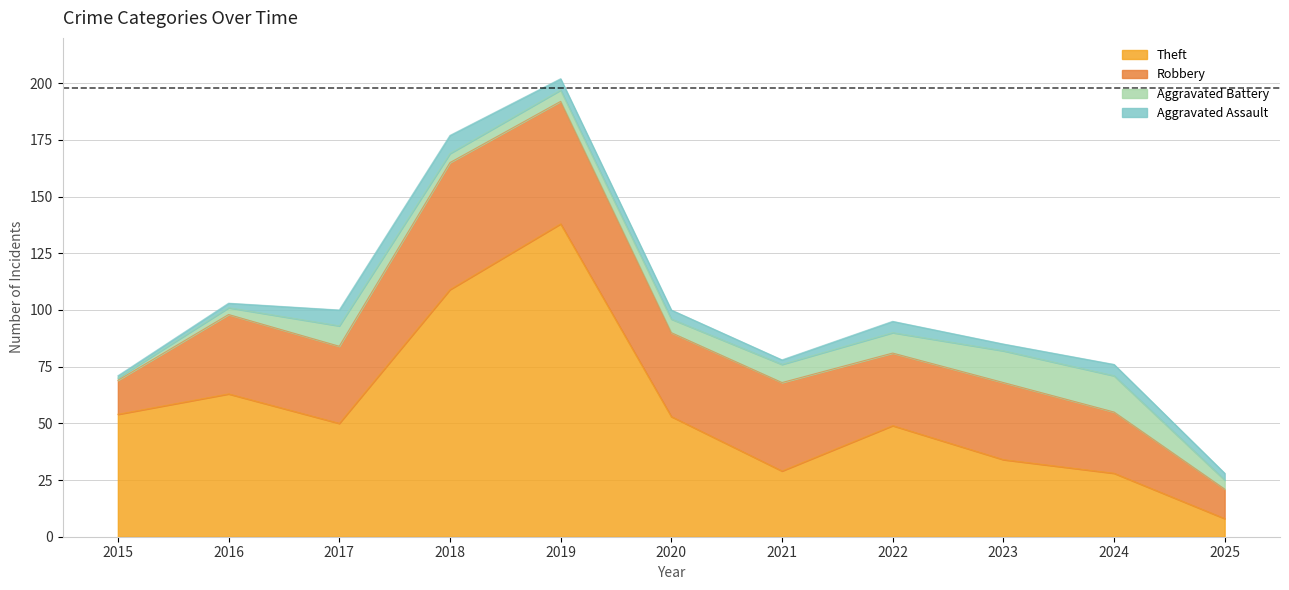

How many data points in Aggravated Battery are less than 6?

5